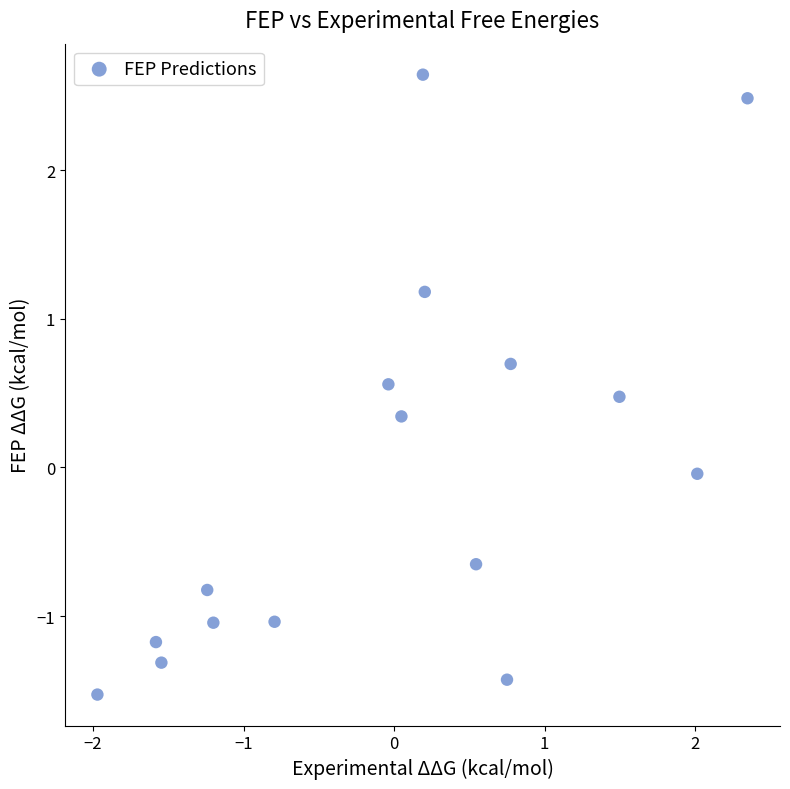

What is the range of Y values (max minus min)?

4.2